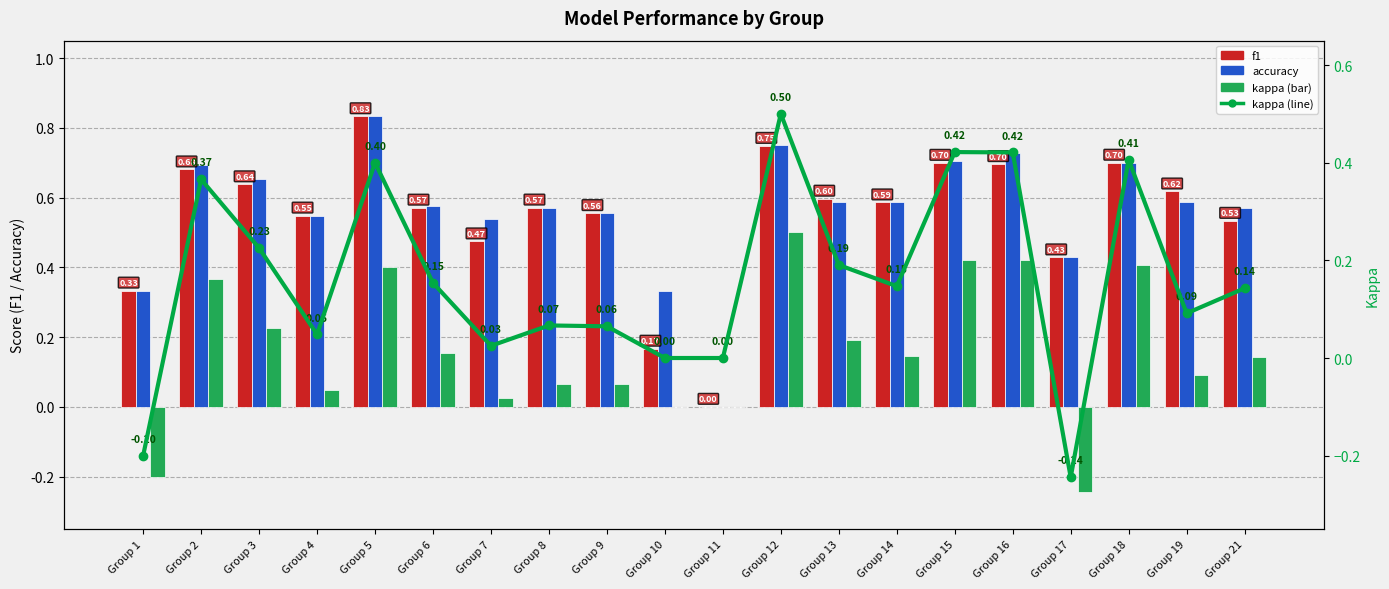

Is it true that kappa equals 0.0 at Group 8?

False